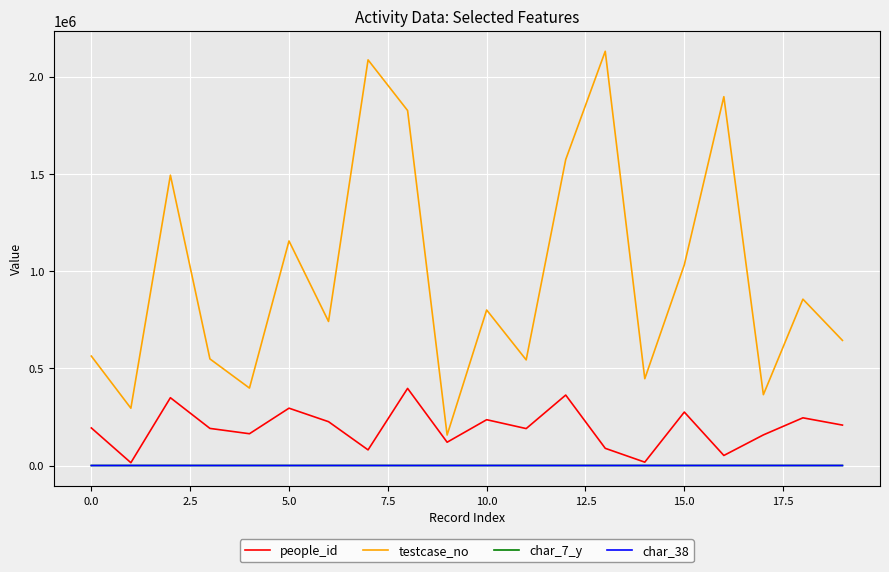

True or false: people_id and testcase_no intersect in this chart.

False